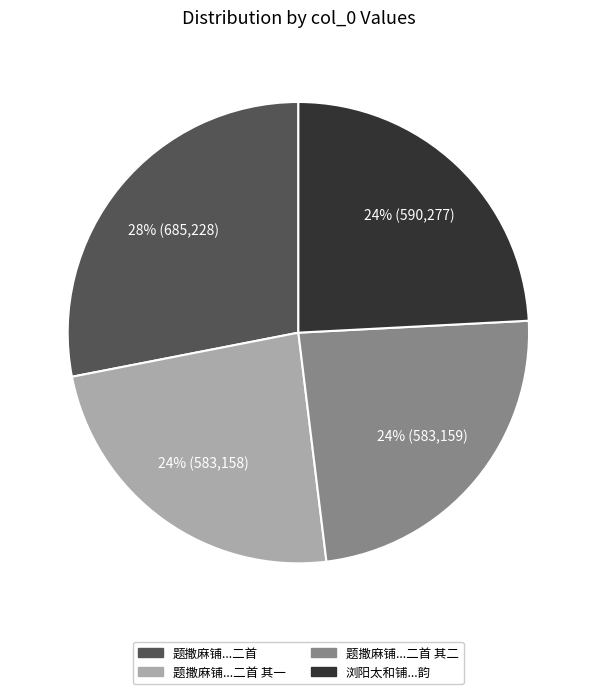

To the nearest percent, what is the difference between the largest and smallest slice percentages?

4%